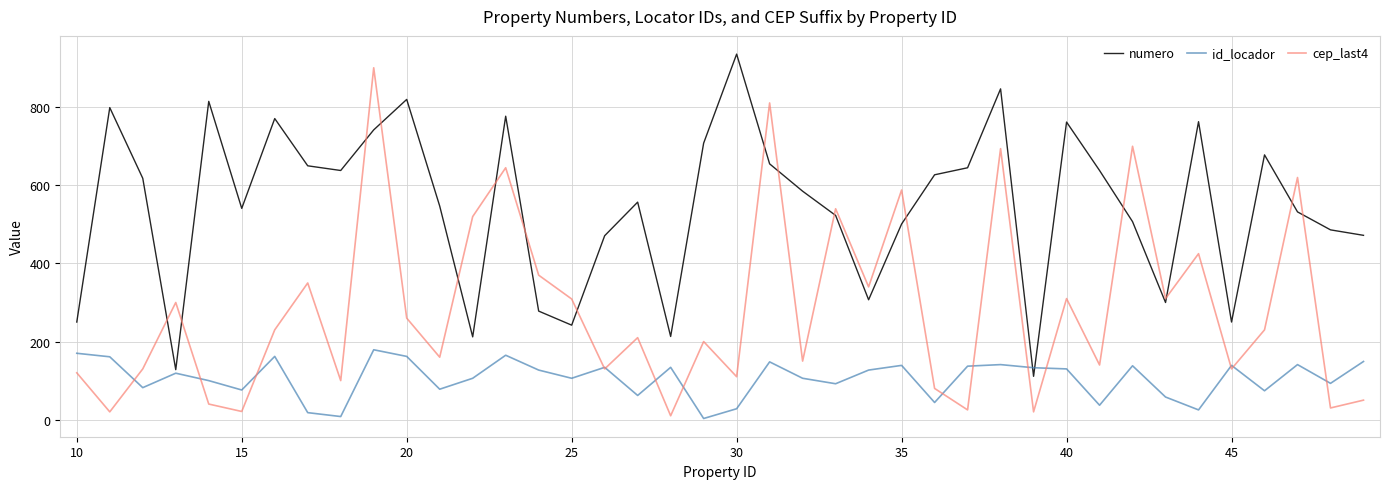

Which series has the widest spread of values?

cep_last4